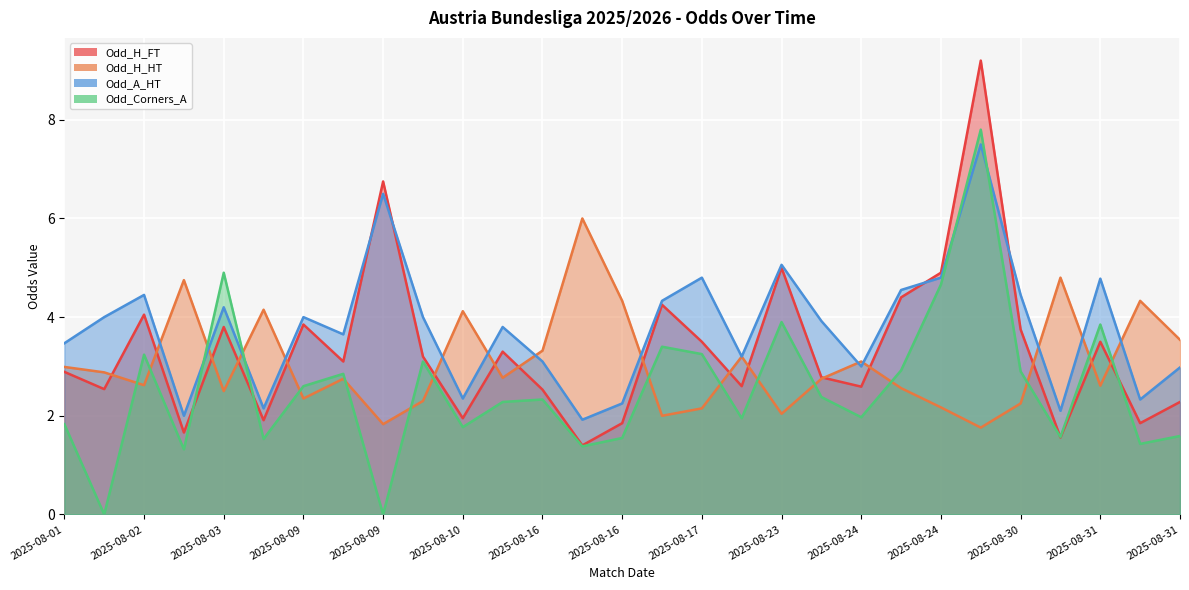

Where is the first local minimum for Odd_A_HT?

2025-08-02